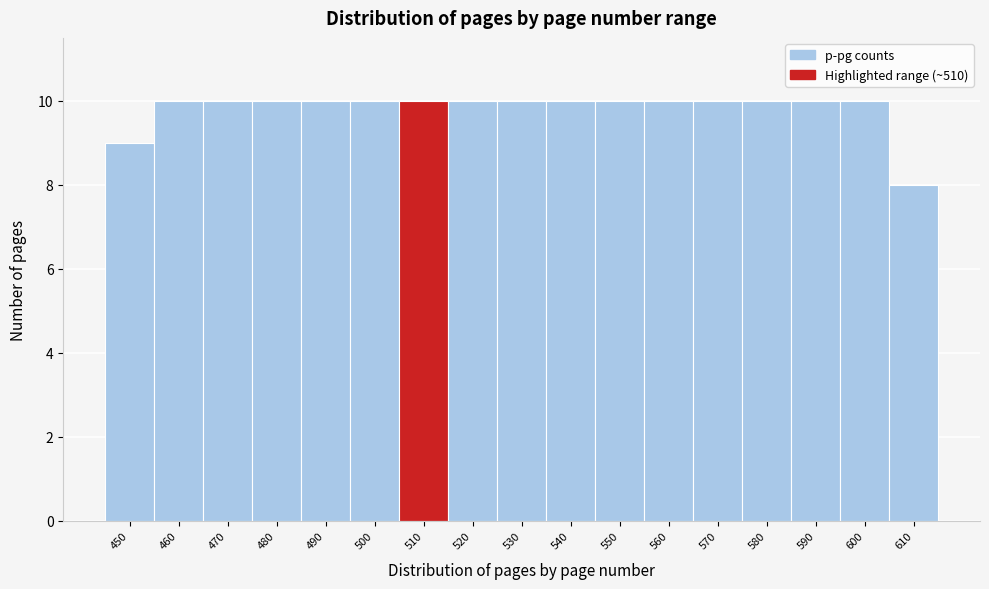

Reading left to right, what are all the values shown in this chart?

450=9	460=10	470=10	480=10	490=10	500=10	510=10	520=10	530=10	540=10	550=10	560=10	570=10	580=10	590=10	600=10	610=8